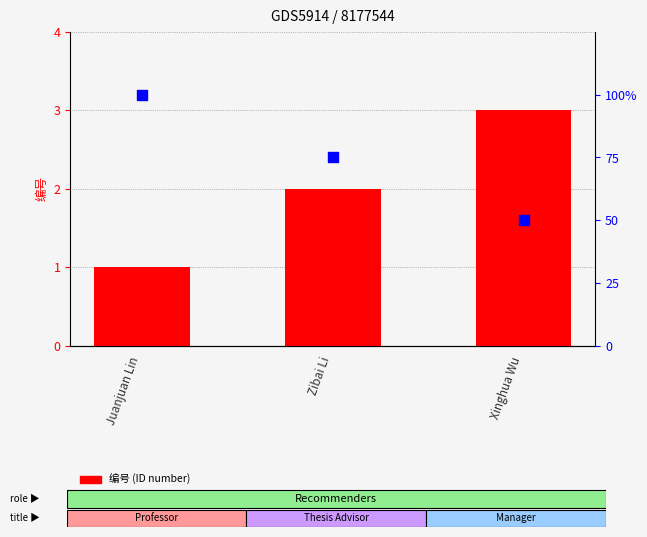

What is the total value across all series at Zibai Li?

77